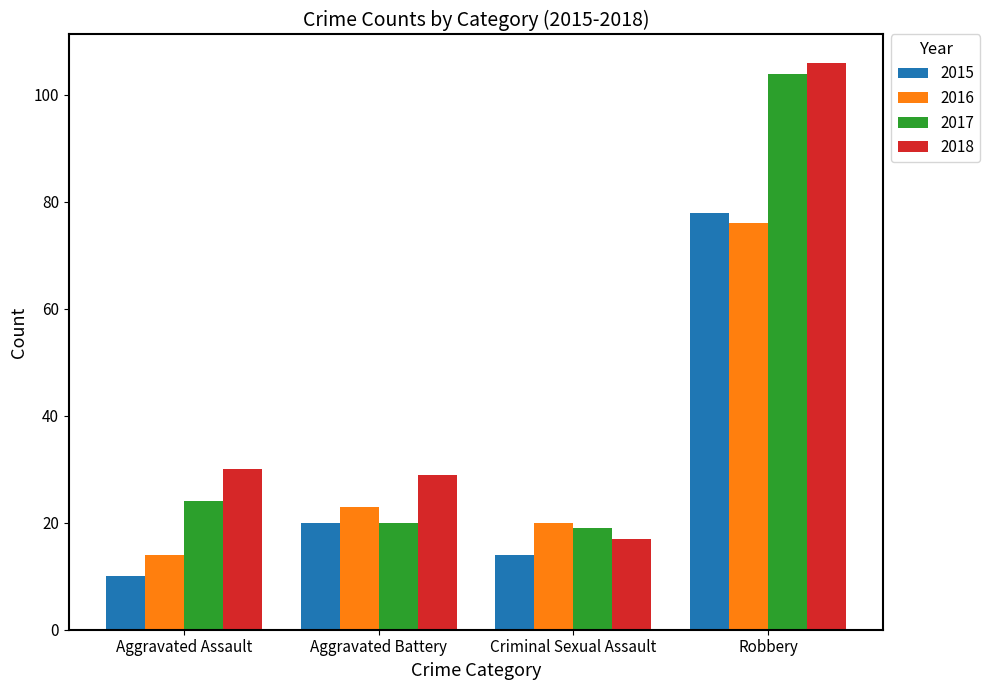

List the labels in order of 2015 value, largest first.

Robbery, Aggravated Battery, Criminal Sexual Assault, Aggravated Assault